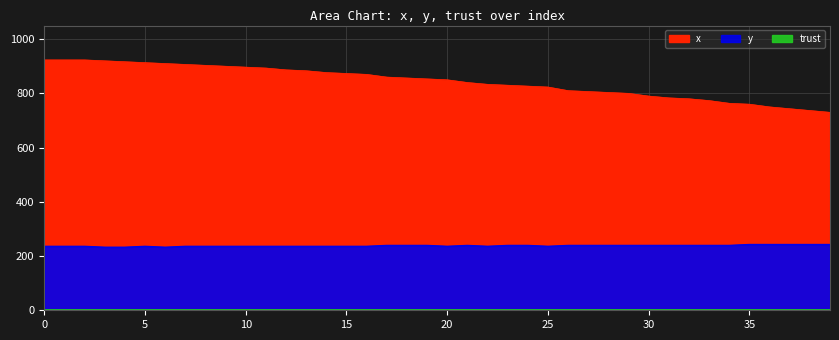

What is the average value of the y series?

238.1